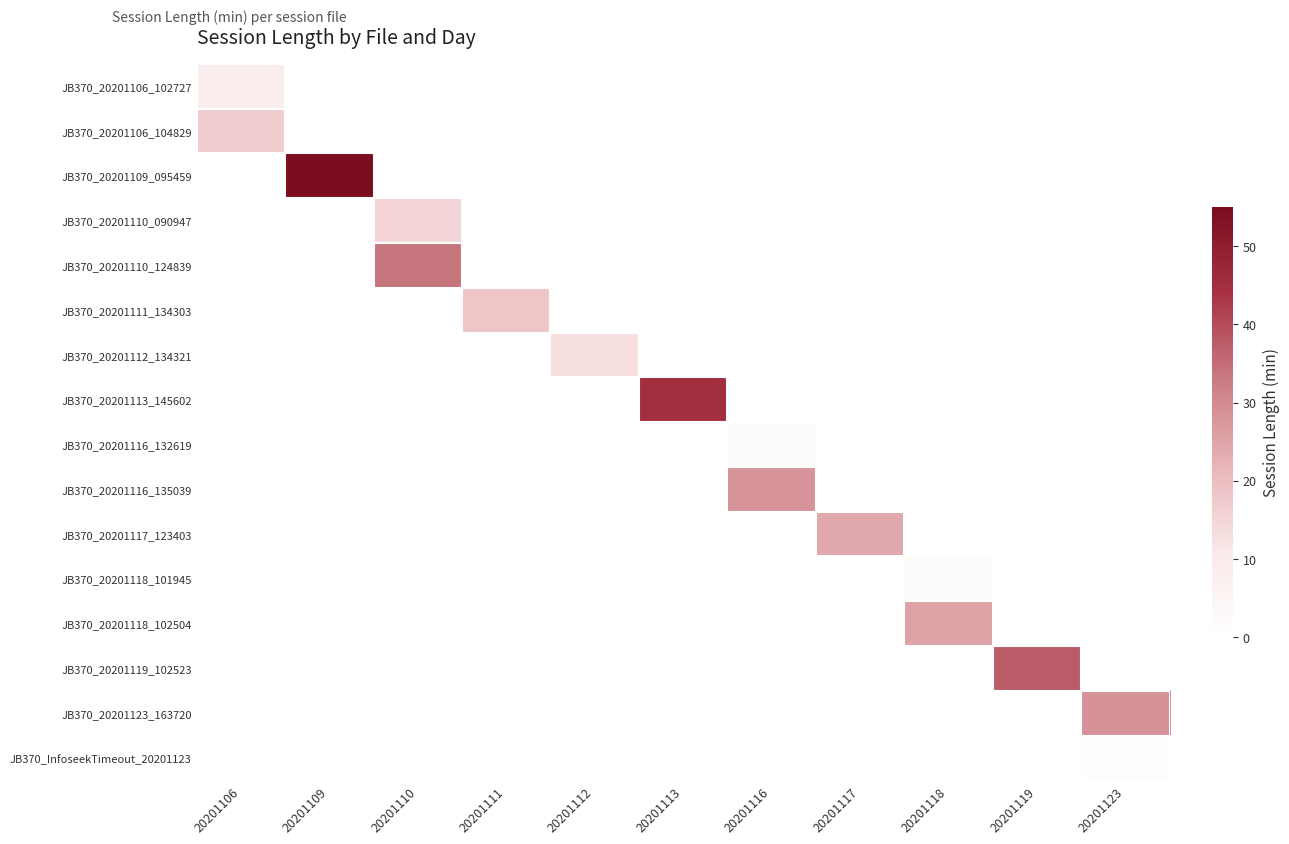

Which category has the highest value across all series?

20201109